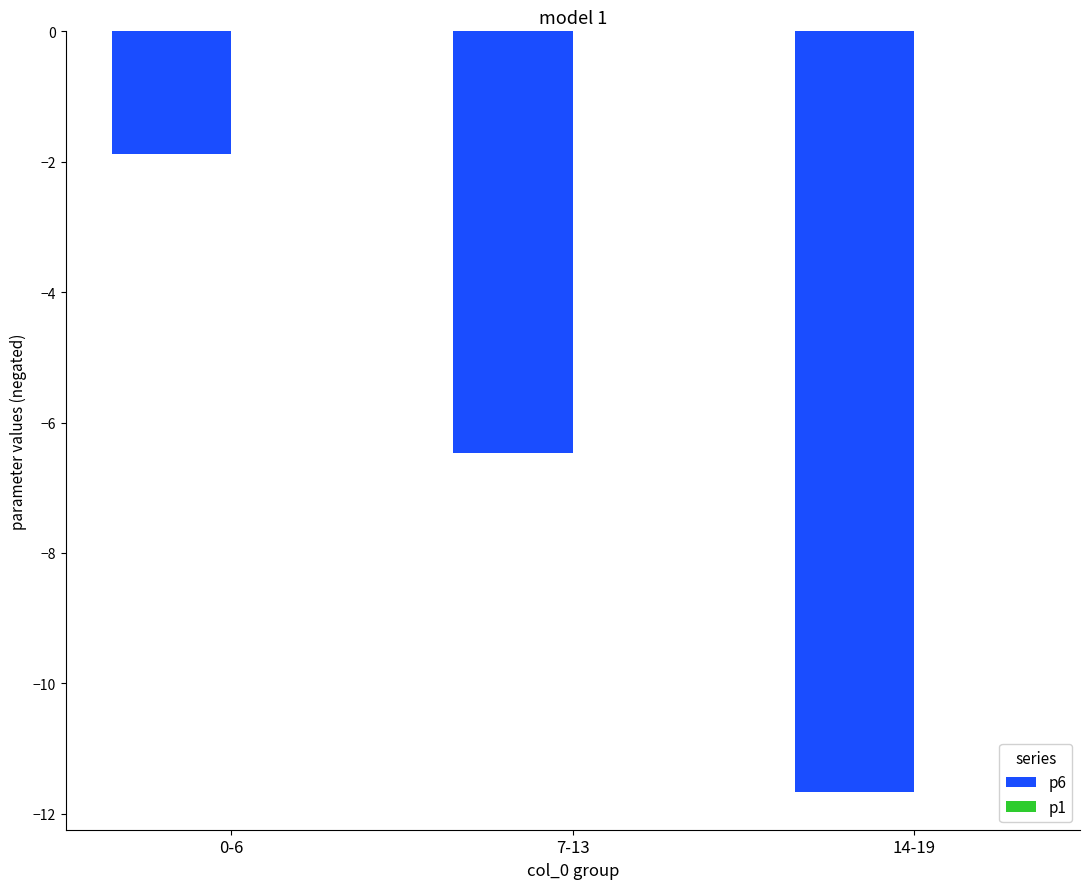

Are the bars horizontal?

No